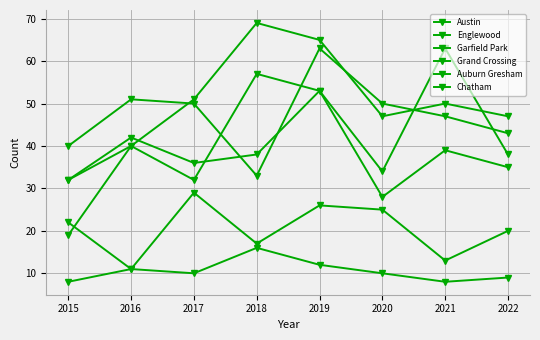

How many intersections are there between Garfield Park and Grand Crossing?

1